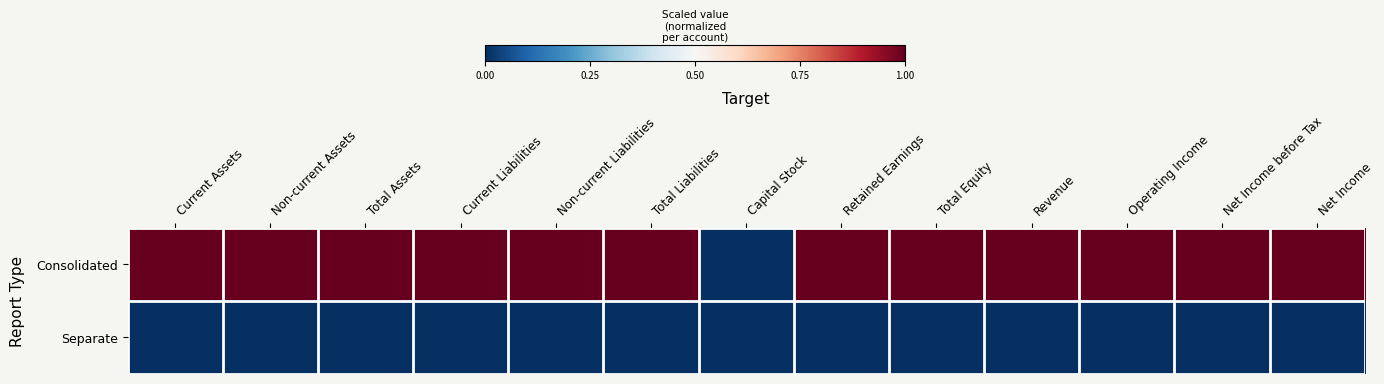

Reading left to right, list all the values displayed in this chart.

Consolidated: Current Assets=1	Non-current Assets=1	Total Assets=1	Current Liabilities=1	Non-current Liabilities=1	Total Liabilities=1	Capital Stock=0	Retained Earnings=1	Total Equity=1	Revenue=1	Operating Income=1	Net Income before Tax=1	Net Income=1
Separate: Current Assets=0	Non-current Assets=0	Total Assets=0	Current Liabilities=0	Non-current Liabilities=0	Total Liabilities=0	Capital Stock=0	Retained Earnings=0	Total Equity=0	Revenue=0	Operating Income=0	Net Income before Tax=0	Net Income=0